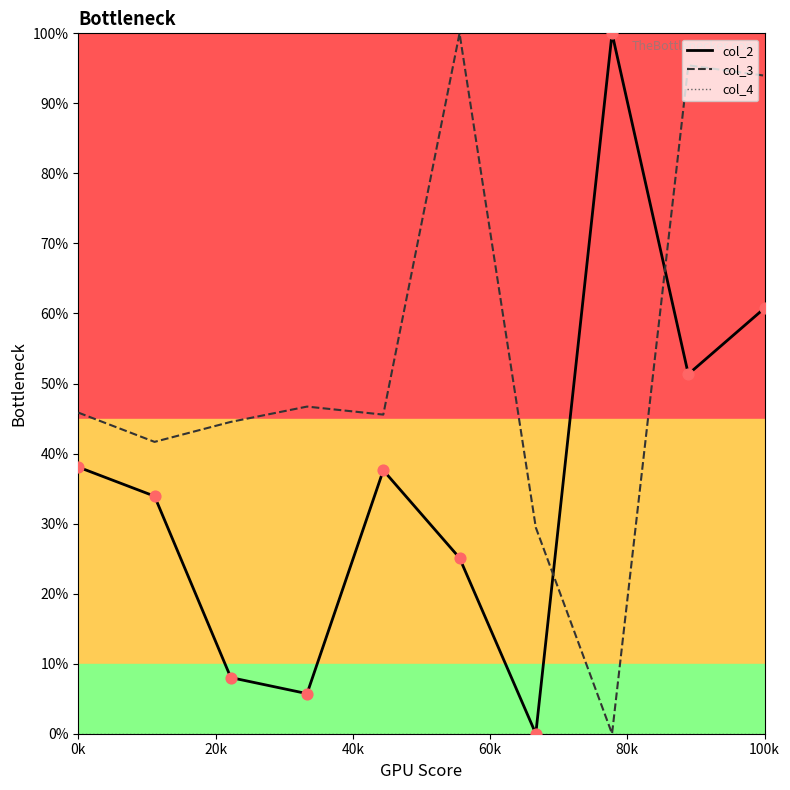

At which category is the sum across all series the highest?

100k